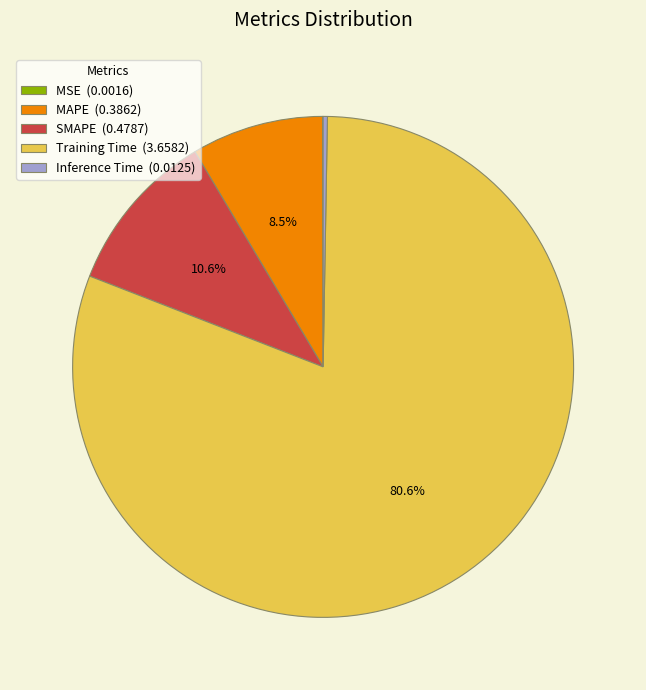

Does Training Time account for over 50% of the chart?

Yes